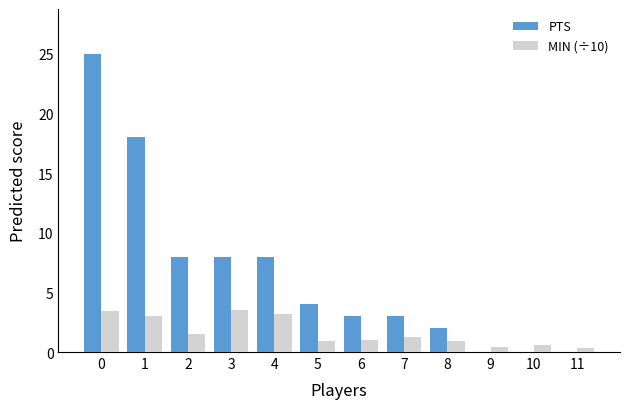

Which series changed the most between 7 and 9?

PTS